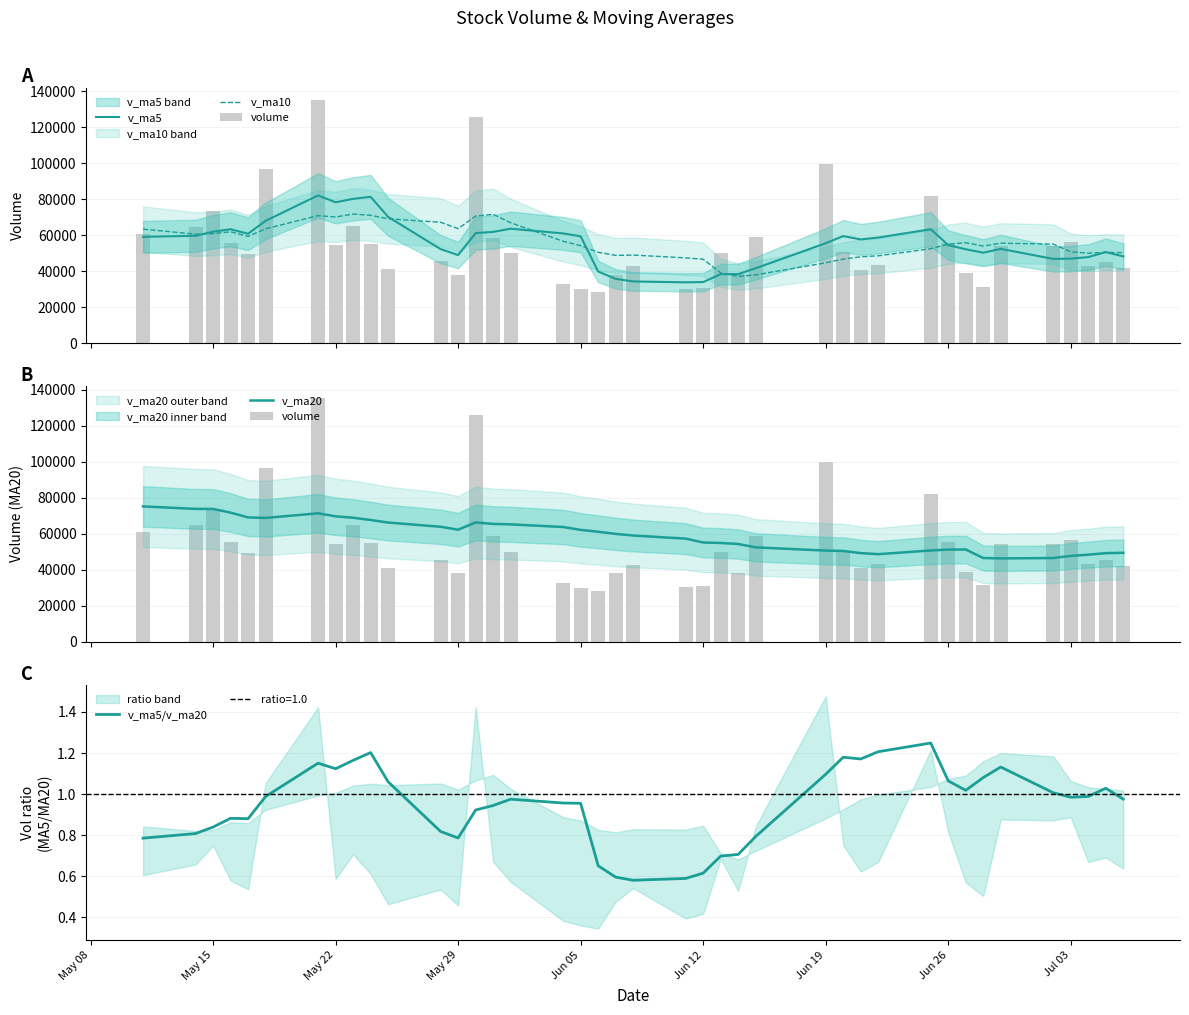

True or false: v_ma5/v_ma20 has a value of 1.1 at Jun 19.

True